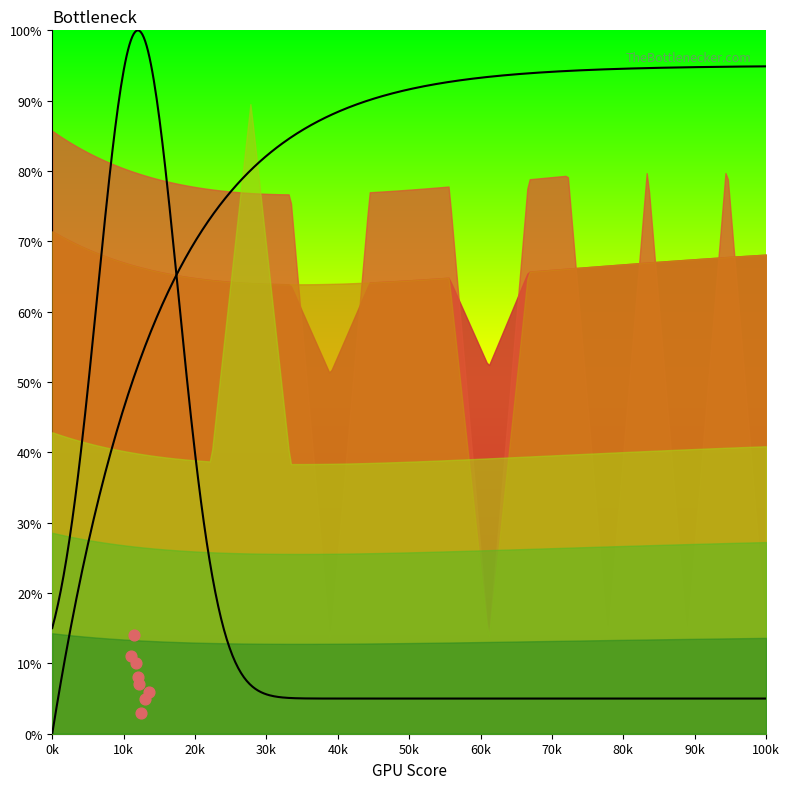

What is the average X value?

12188